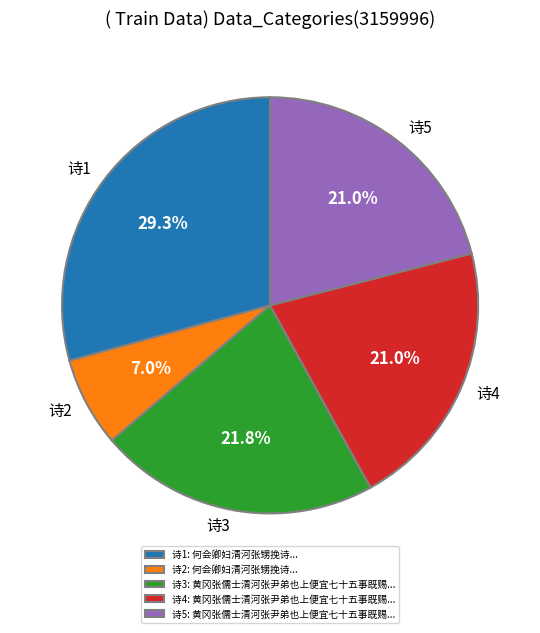

Is the sum of 诗5 and 诗2 greater than half?

No